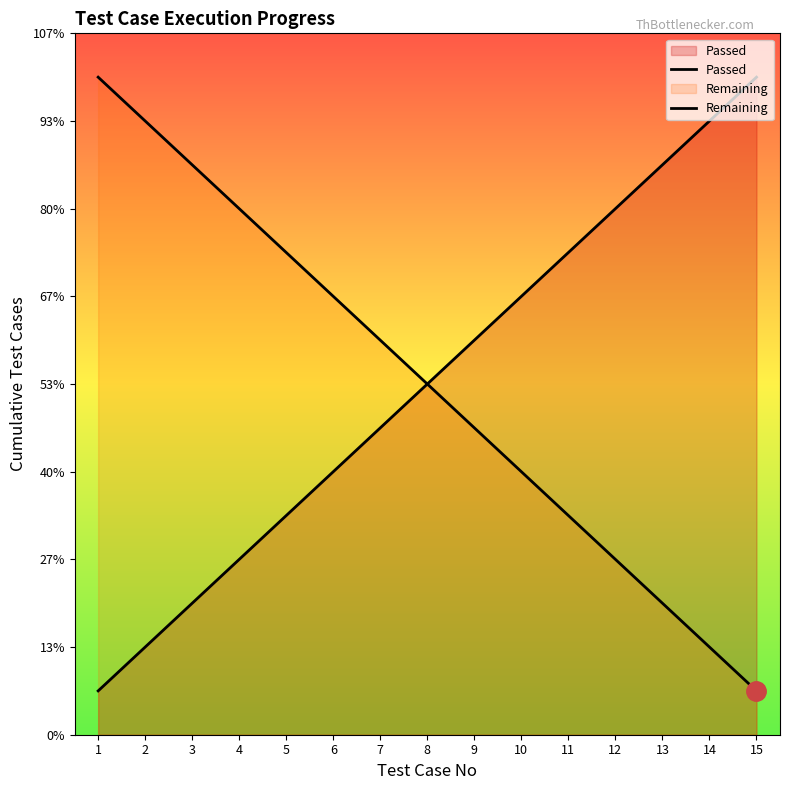

At which label does Passed first exceed 8?

9